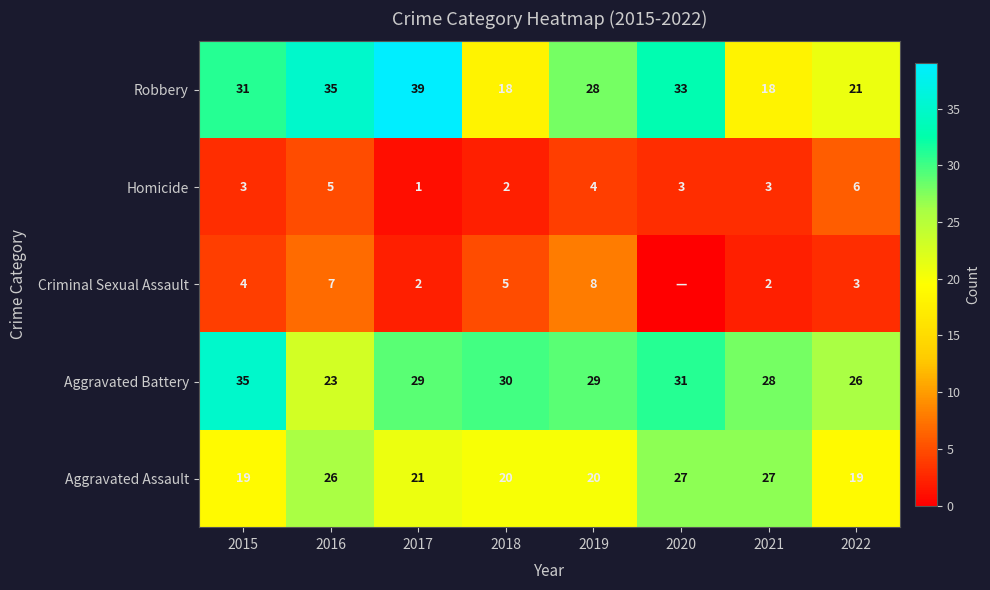

How many Homicide values are between 3 and 5?

5